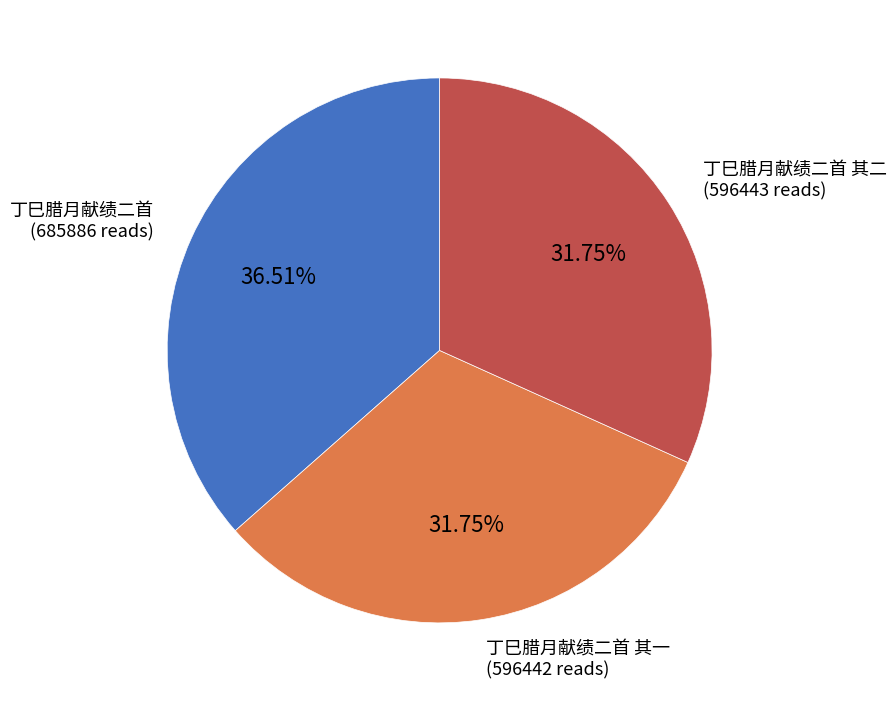

How many segments does this pie chart have?

3